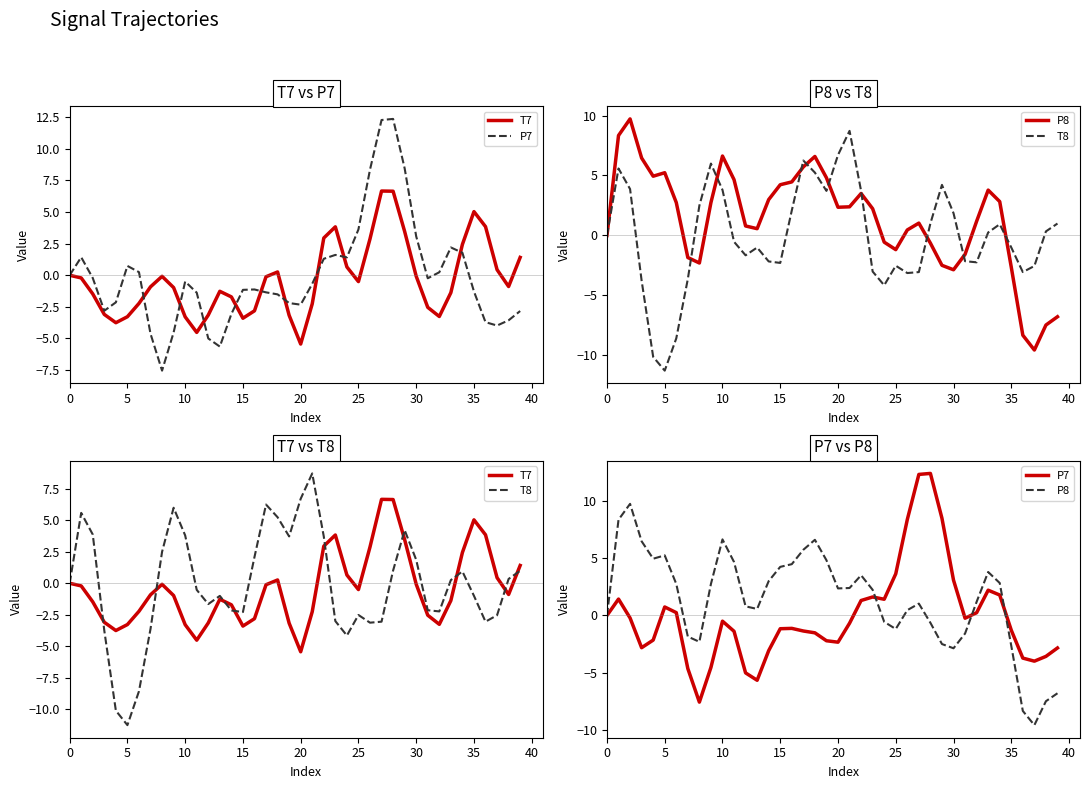

What are all the series names shown in the legend?

T7, P7, P8, T8